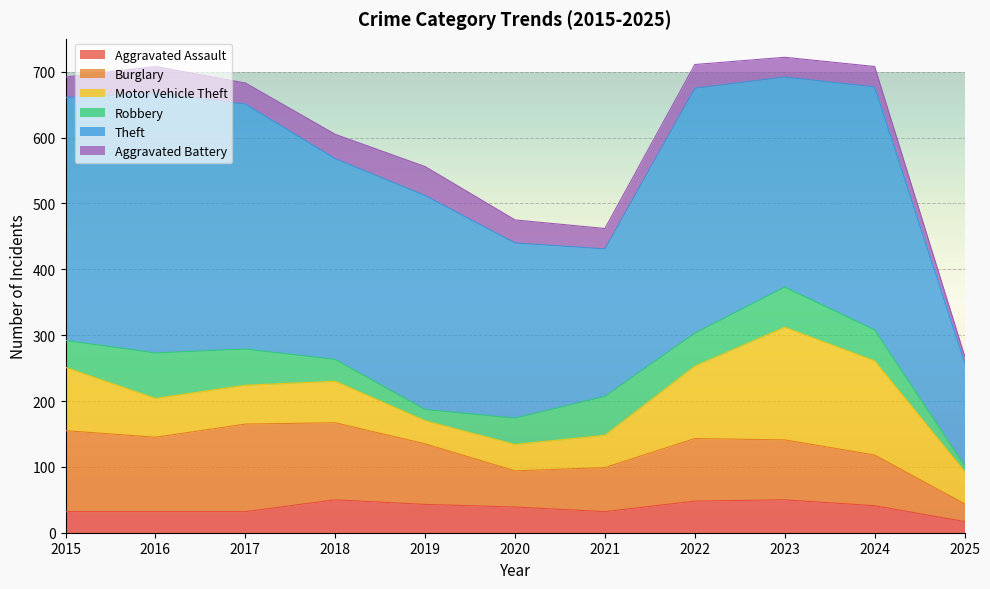

True or false: Motor Vehicle Theft and Theft intersect in this chart.

False